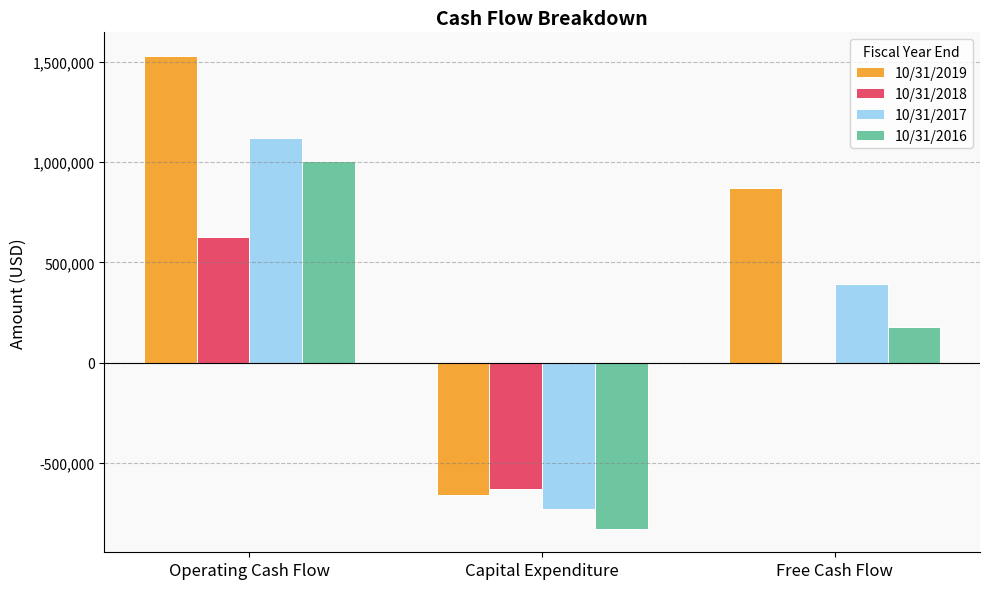

Between Operating Cash Flow and Capital Expenditure, which series saw the biggest shift?

10/31/2019